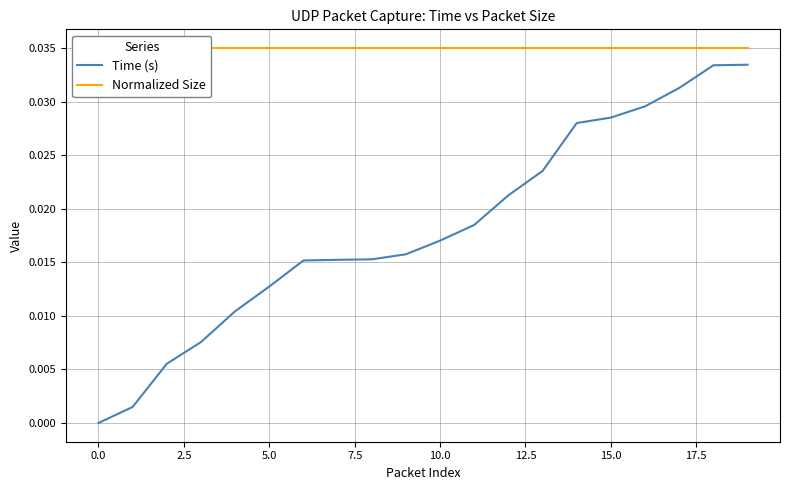

True or false: Time (s) and Normalized Size intersect in this chart.

False